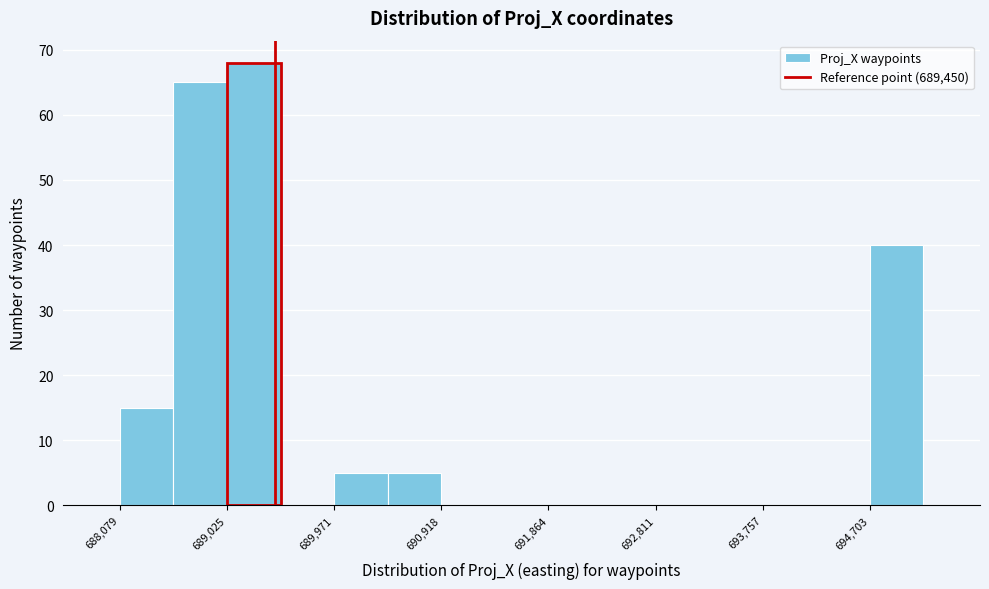

What is the height of the bar covering 689000 to 689500 on the x-axis? Neither the bar edges nor the heights are printed on the chart, so give them approximately, as read against the axes.

68